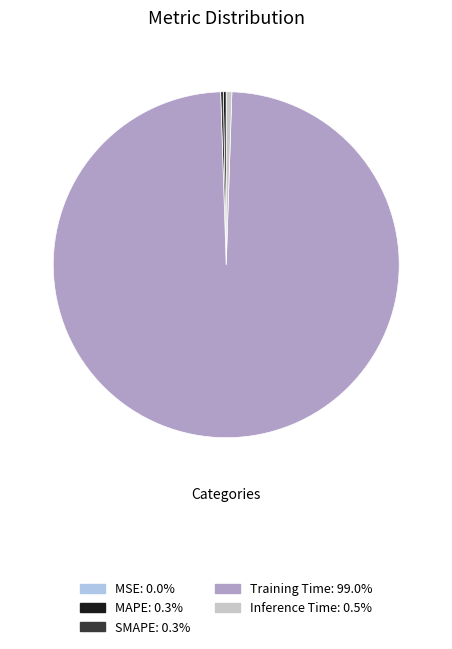

What is the majority slice?

Training Time